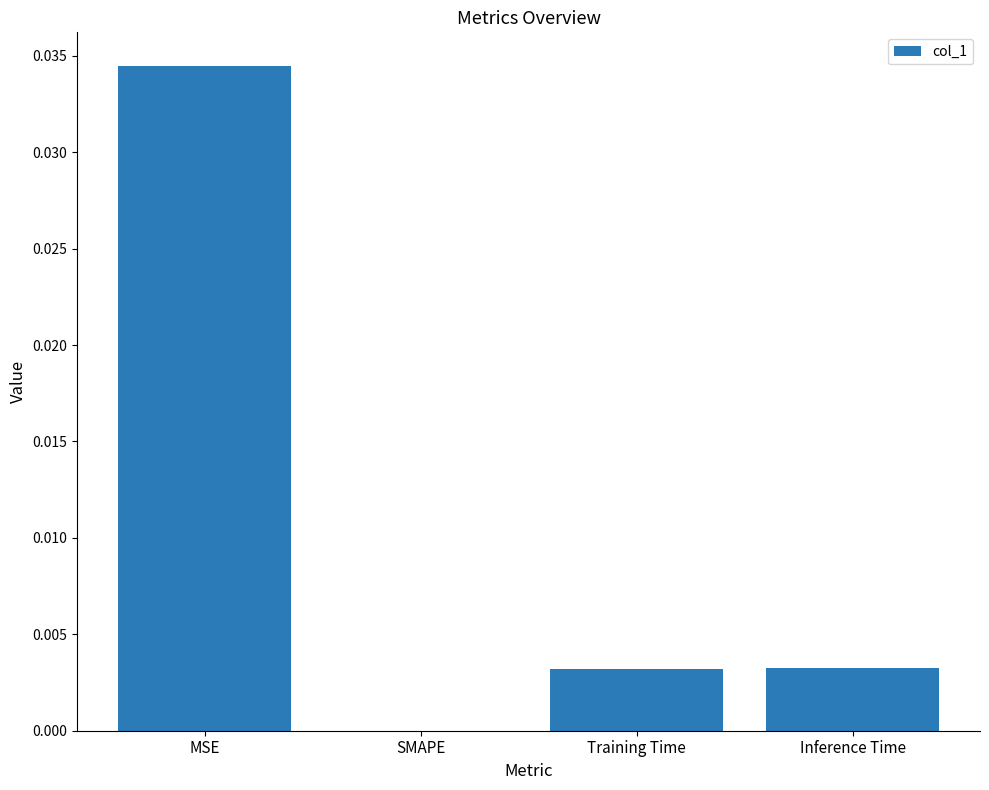

True or false: the data shows 0.1 at MSE.

False